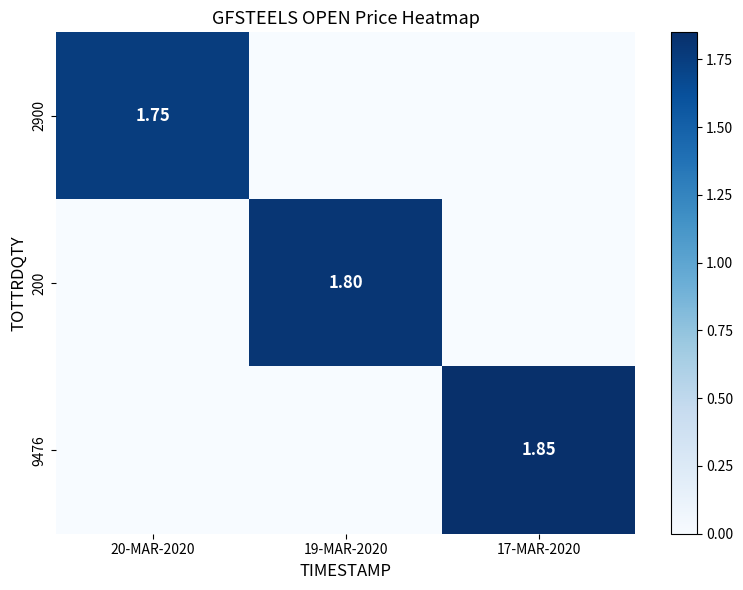

List the series in order of their overall mean, lowest first.

2900, 200, 9476